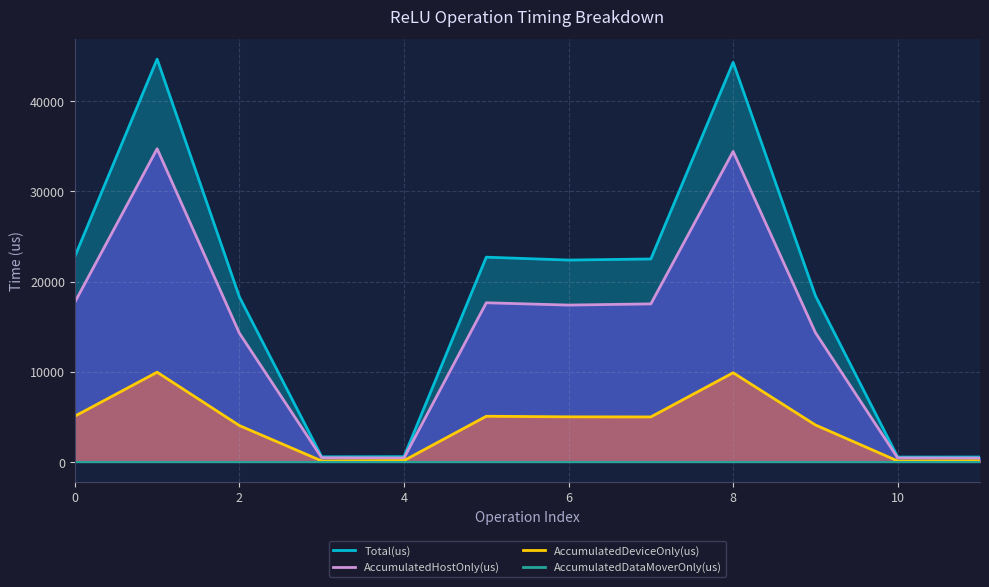

Which series has the largest total across all categories?

Total(us)